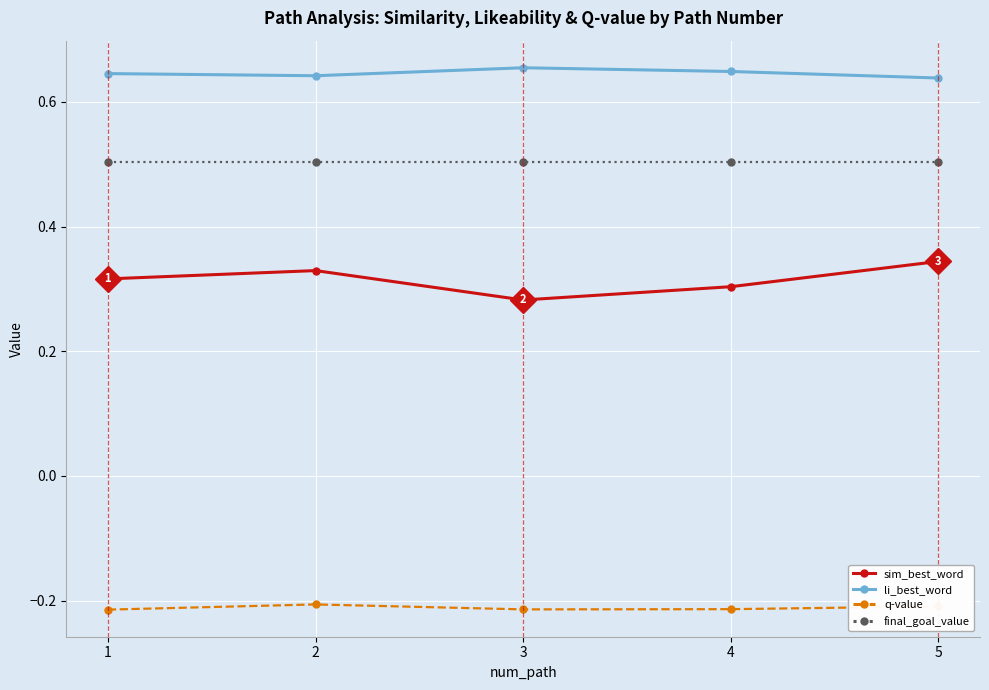

What is the total value across all series at 4?

1.2